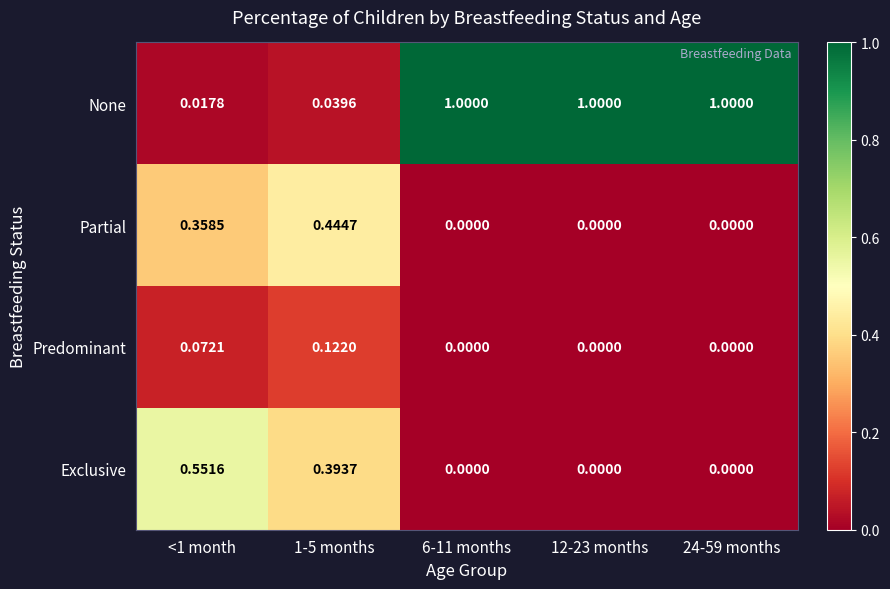

Which series has the largest total across all categories?

None